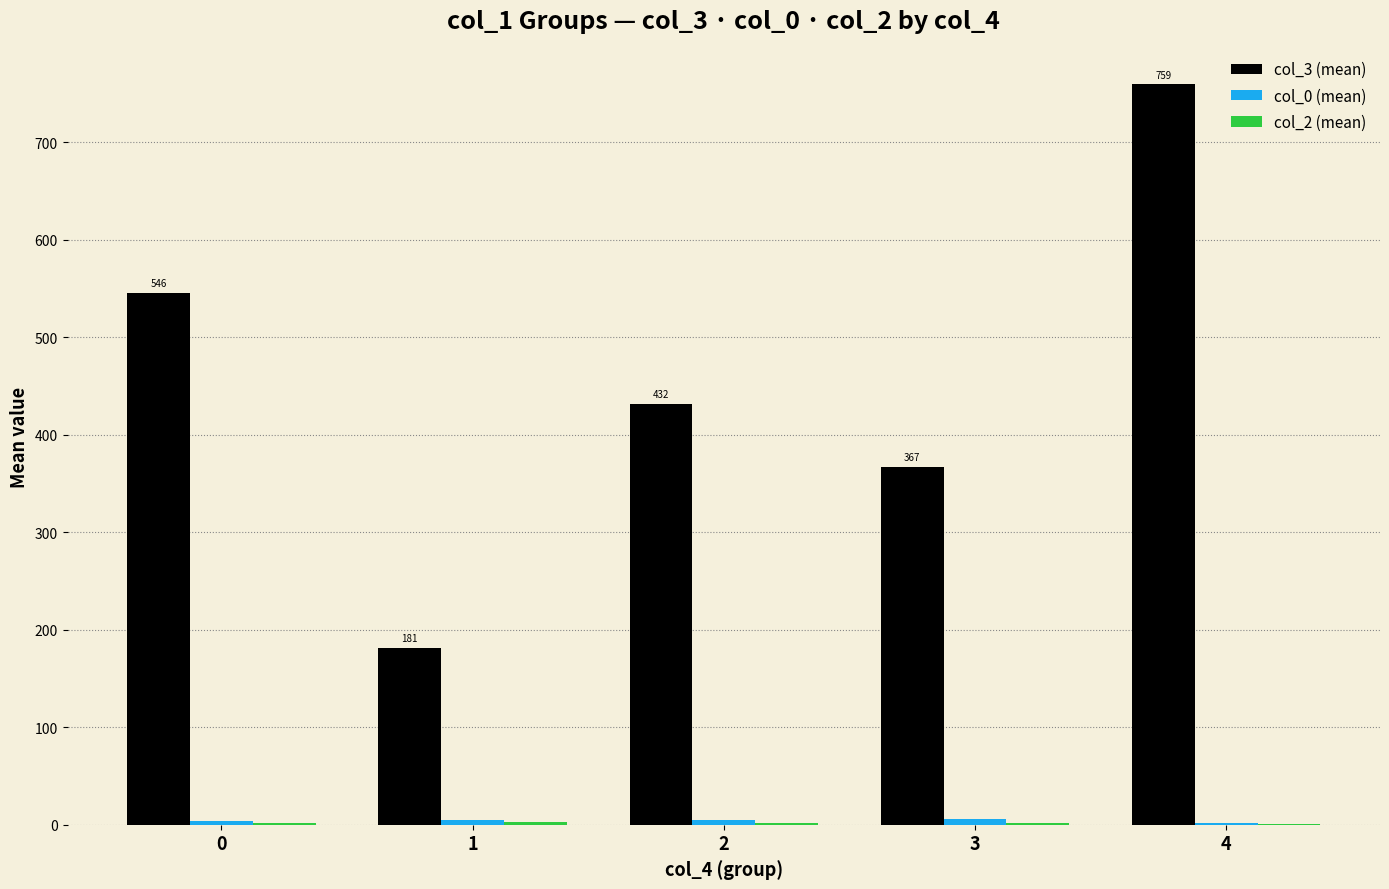

Which series has the largest total across all categories?

col_3 (mean)